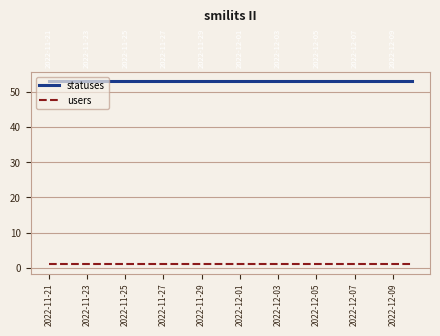

At which category is the sum across all series the highest?

2022-11-21